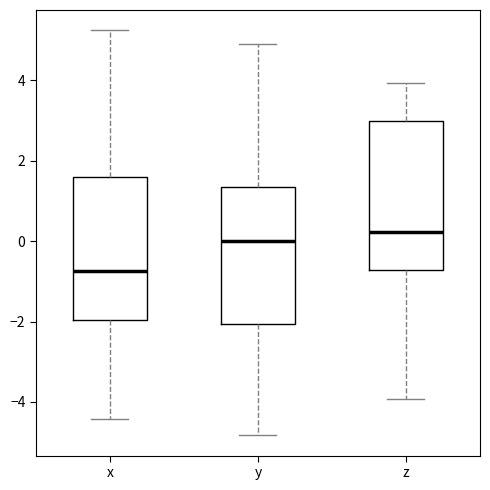

Where does the median line of the box for z sit on the y-axis? The values are not printed on the chart, so give them approximately, as read against the axis.

0.2